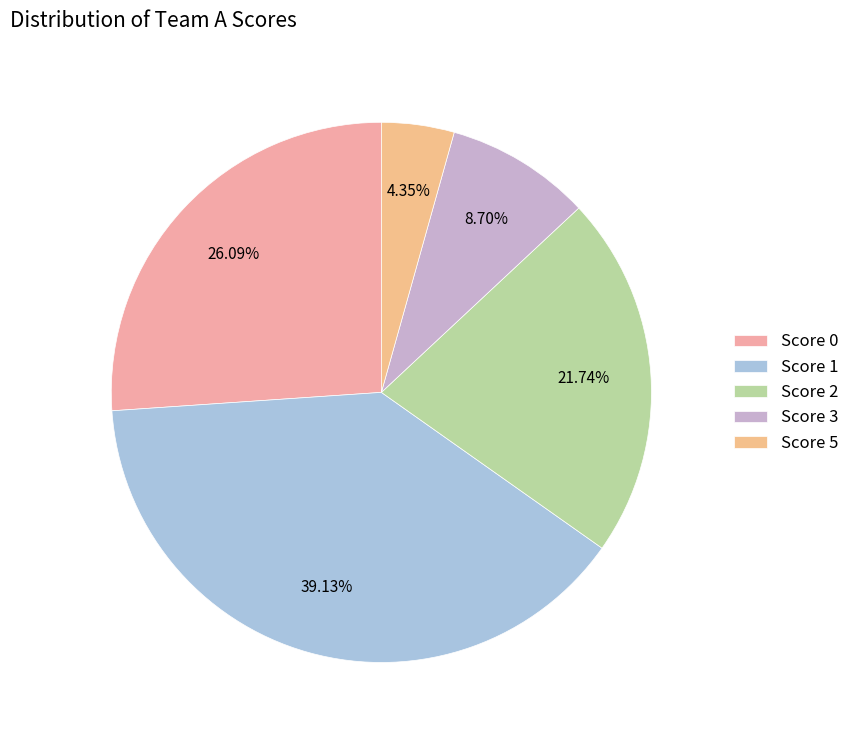

How many slices are in this pie chart?

5